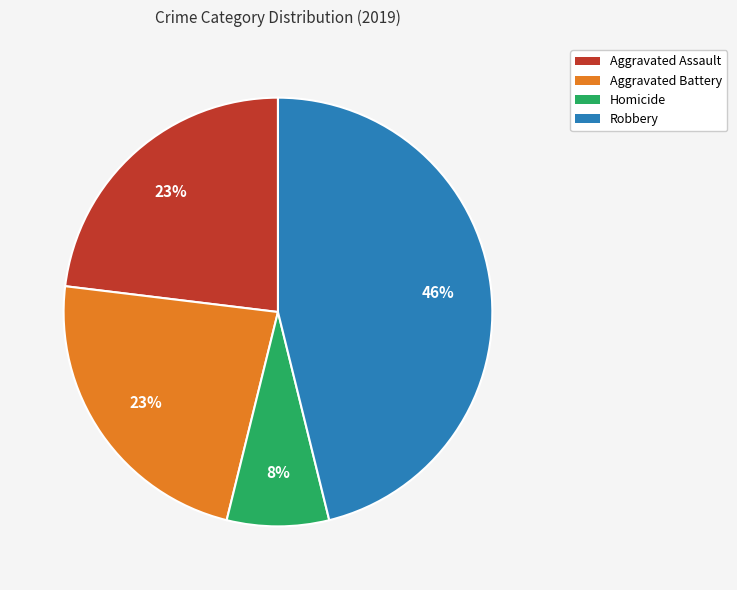

Which category has the smallest portion of the pie?

Homicide